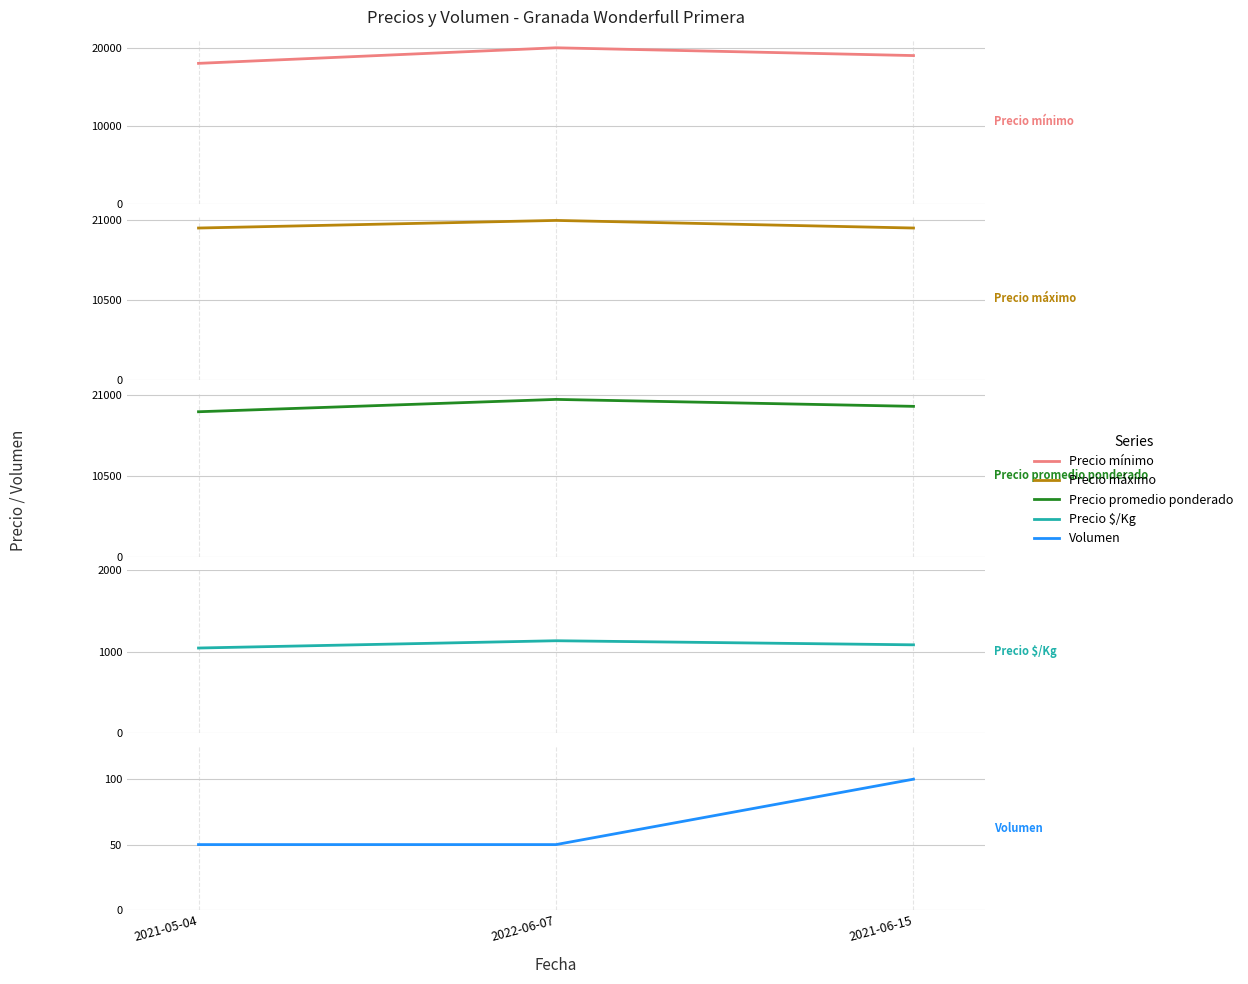

How many lines are shown in the chart?

5